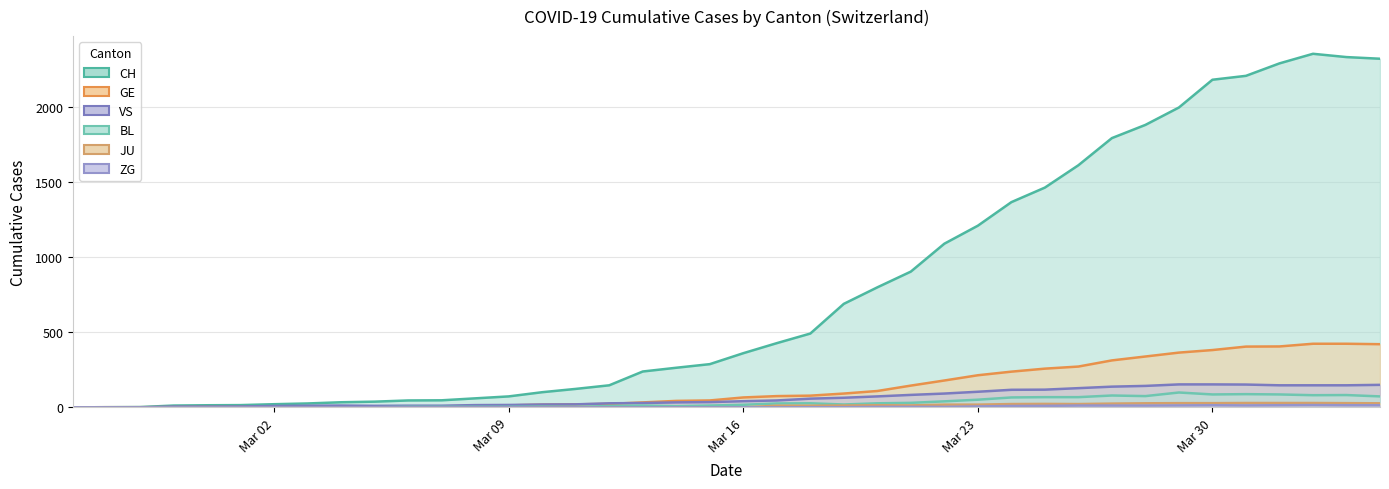

How many data points in CH are above 361?

19